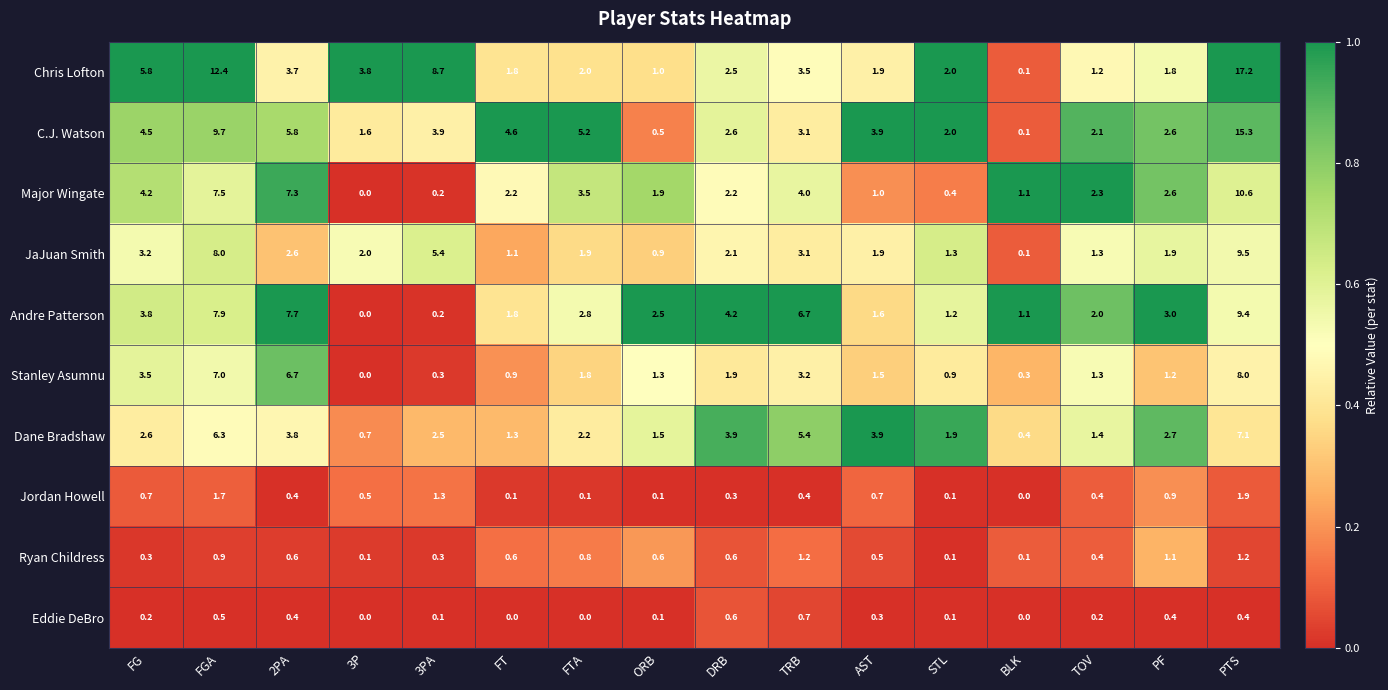

Which series has the largest total across all categories?

Chris Lofton